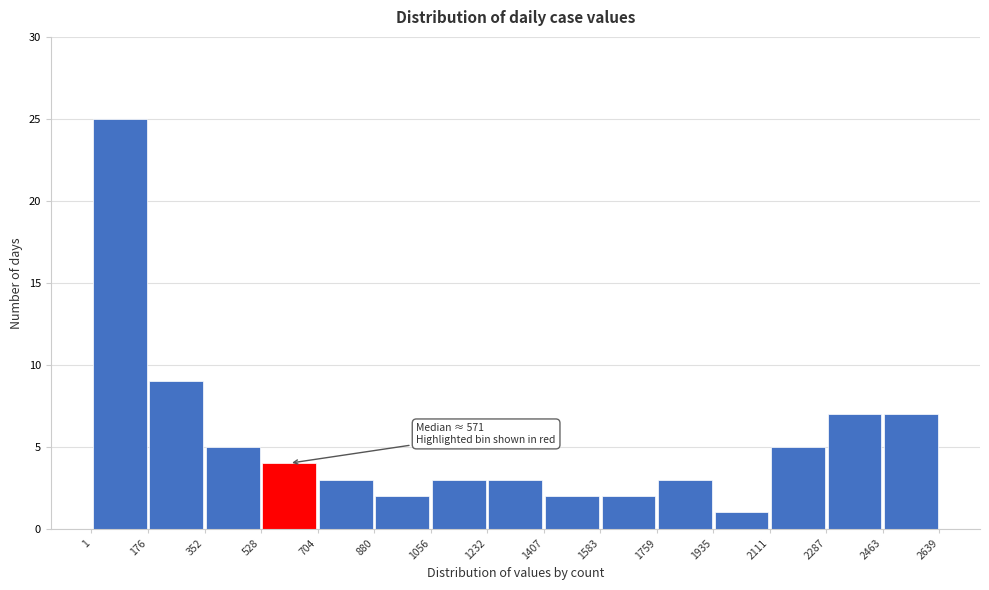

Over which range of the x-axis is the bar tallest?

1 to 176